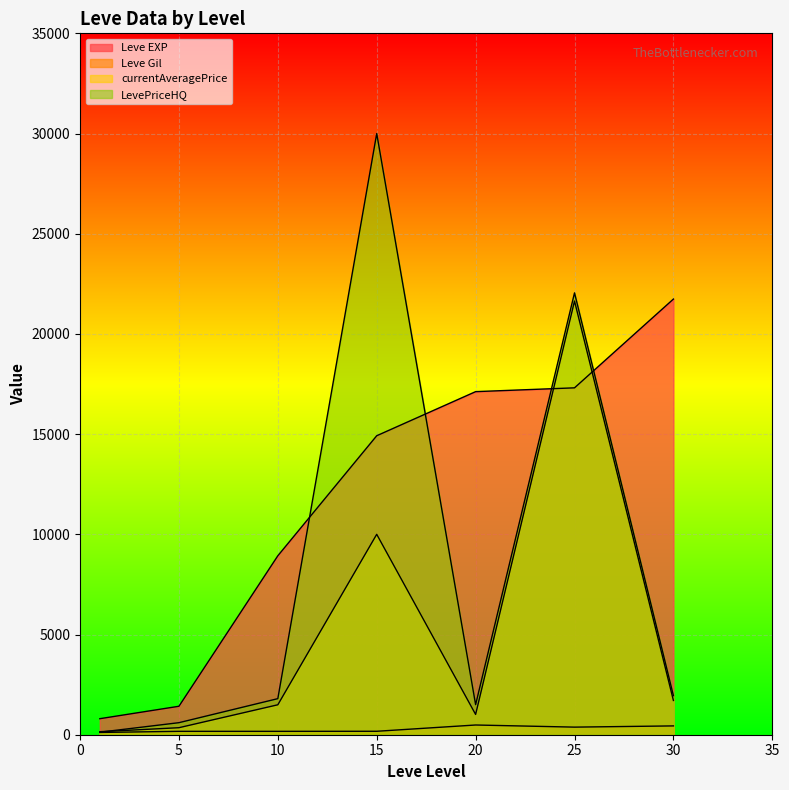

Reading left to right, list all the values displayed in this chart.

Leve EXP: 800.0	1420.0	8930.0	14920.0	17120.0	17310.0	21740.0
Leve Gil: 113.0	169.0	169.0	172.0	485.0	379.0	440.0
currentAveragePrice: 149.6	350.2	1493.9	10000.0	1012.5	21641.4	1709.1
LevePriceHQ: 125.0	600.7	1800.0	30000.0	1500.0	22049.0	1950.0